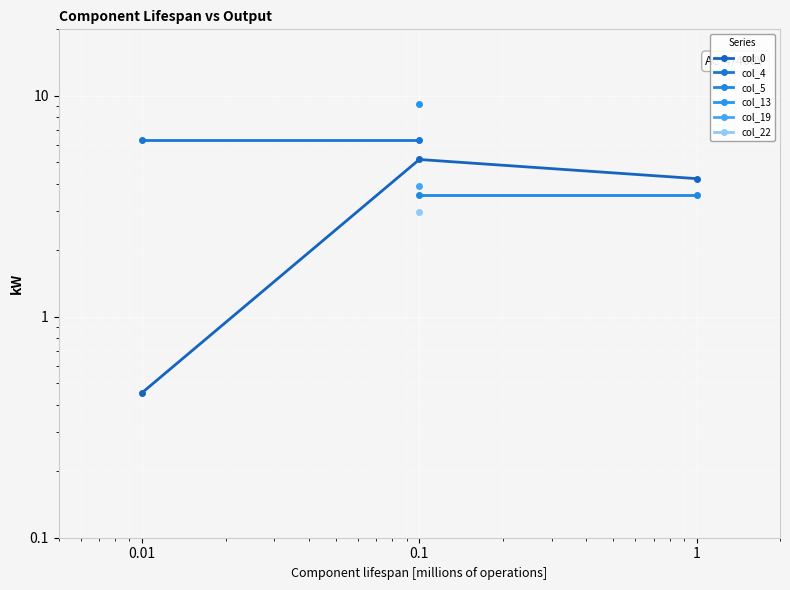

What is the highest value of the col_4 series?

6.3